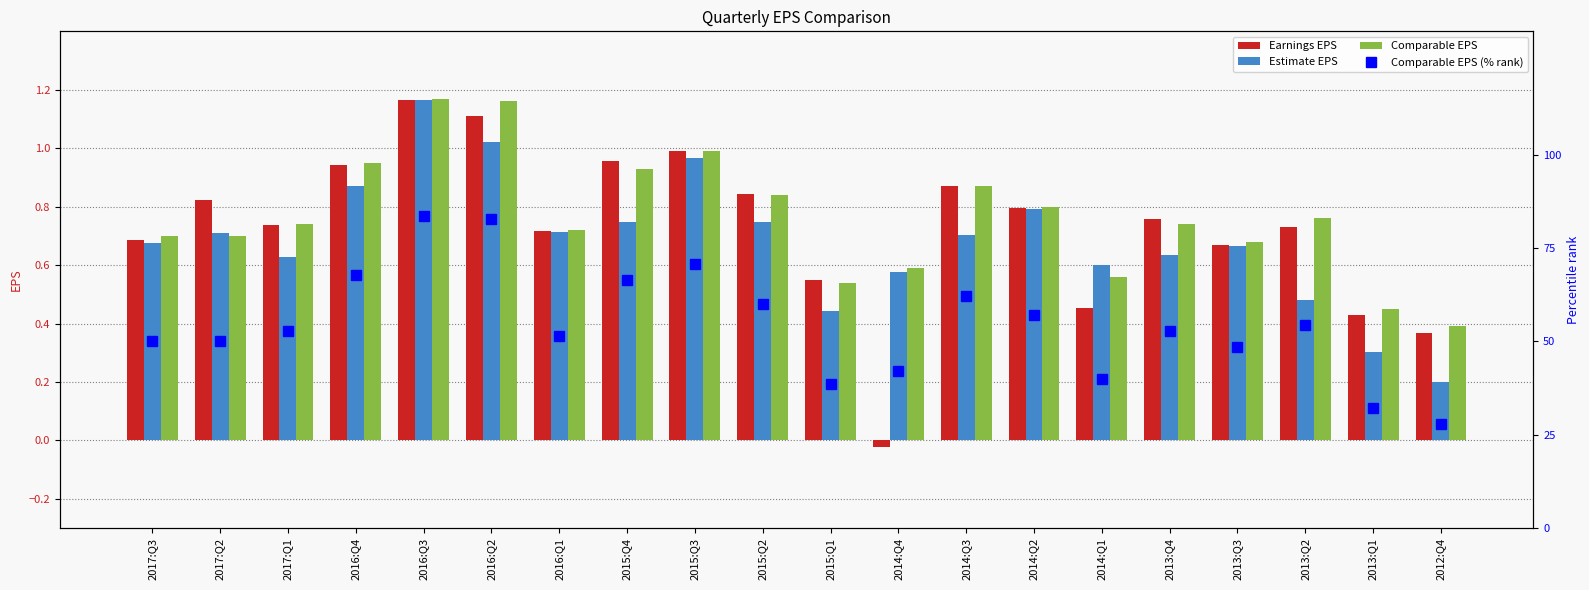

At how many categories does at least one series exceed 27?

20